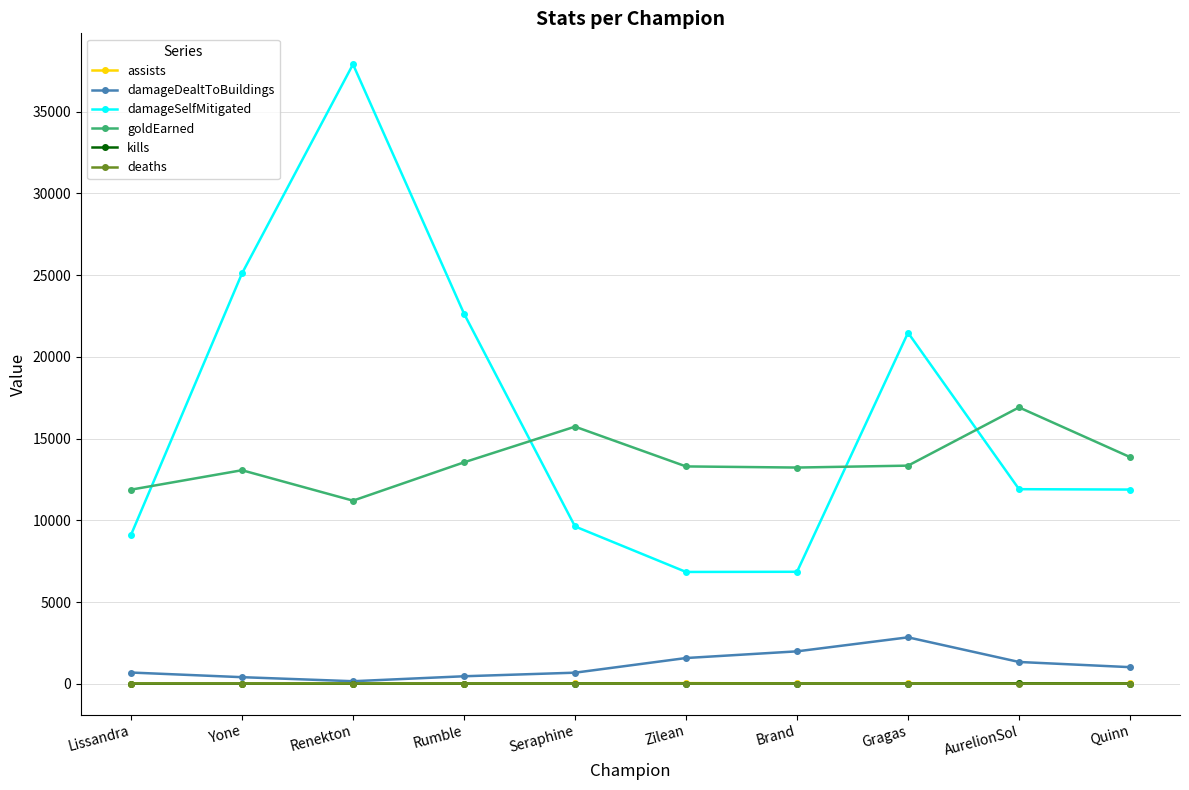

True or false: goldEarned has more than 0 interior local peaks.

True